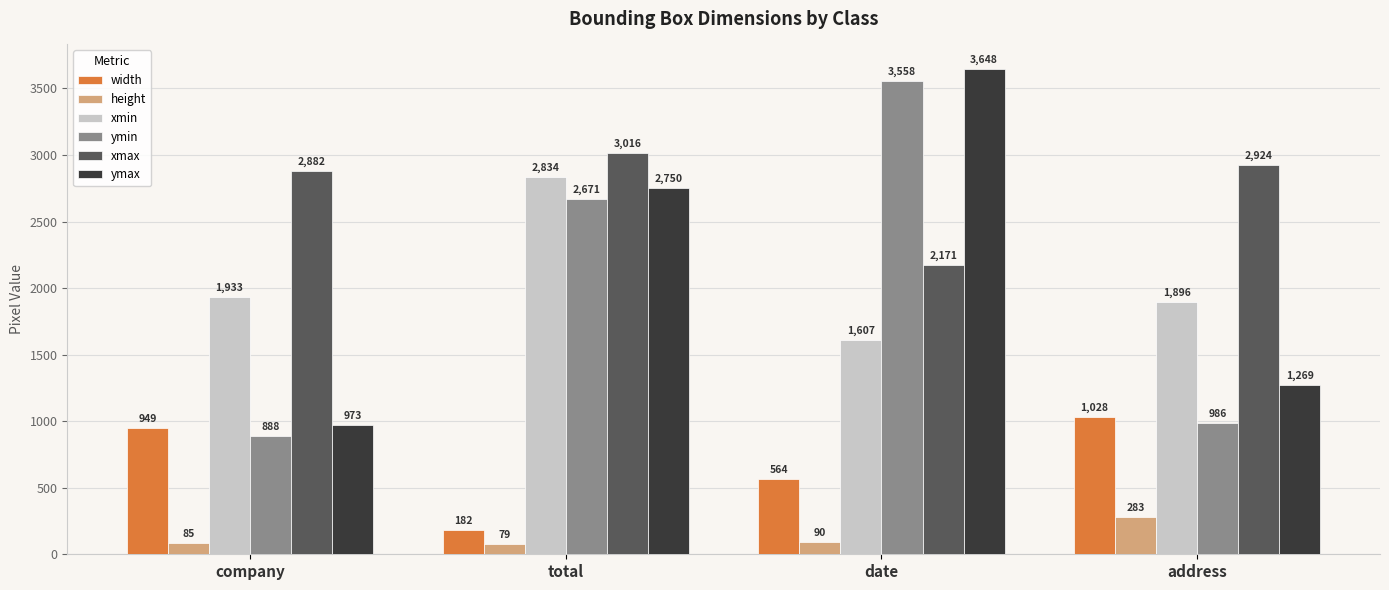

Reading left to right, what are all the values shown in this chart?

width: company=949	total=182	date=564	address=1028
height: company=85	total=79	date=90	address=283
xmin: company=1933	total=2834	date=1607	address=1896
ymin: company=888	total=2671	date=3558	address=986
xmax: company=2882	total=3016	date=2171	address=2924
ymax: company=973	total=2750	date=3648	address=1269